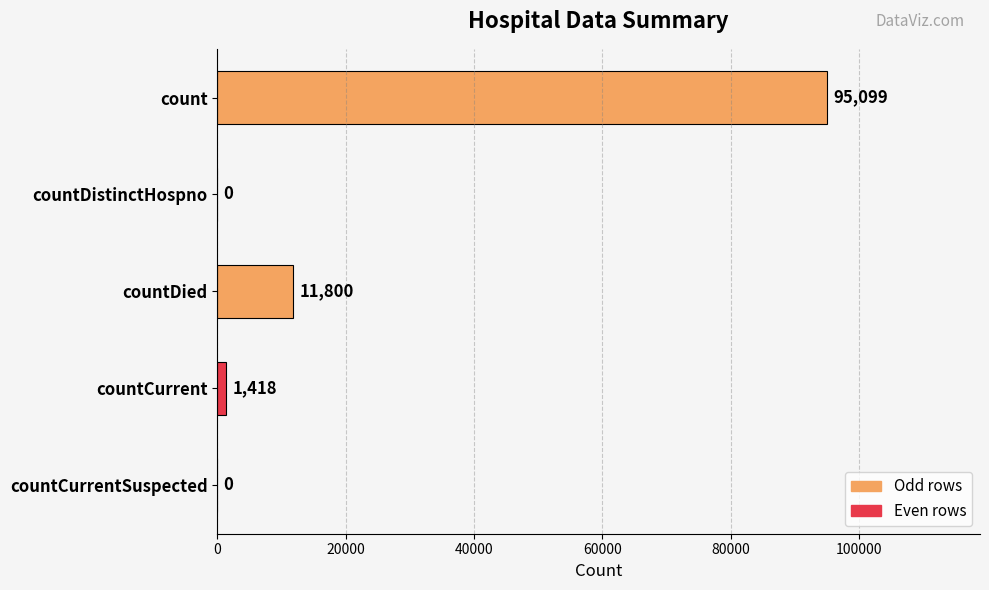

Count the number of categories in the chart.

5